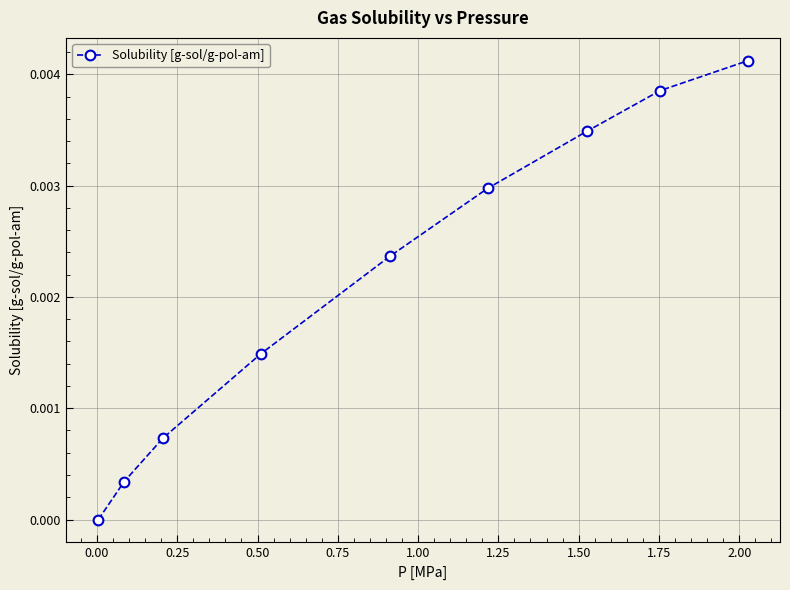

True or false: the data has more than 1 interior local peaks.

False